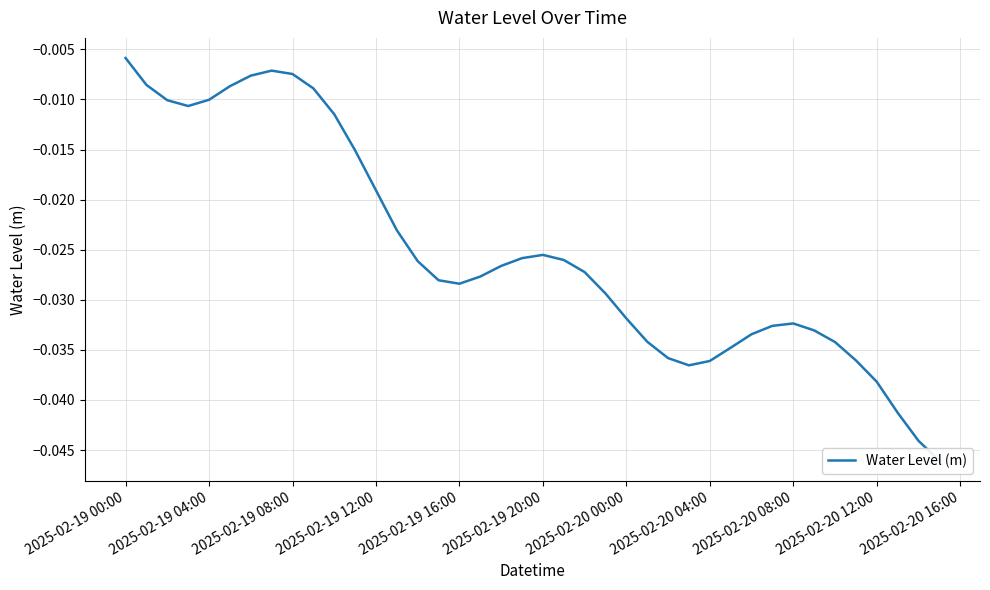

What position from the left is 2025-02-19 00:00?

1